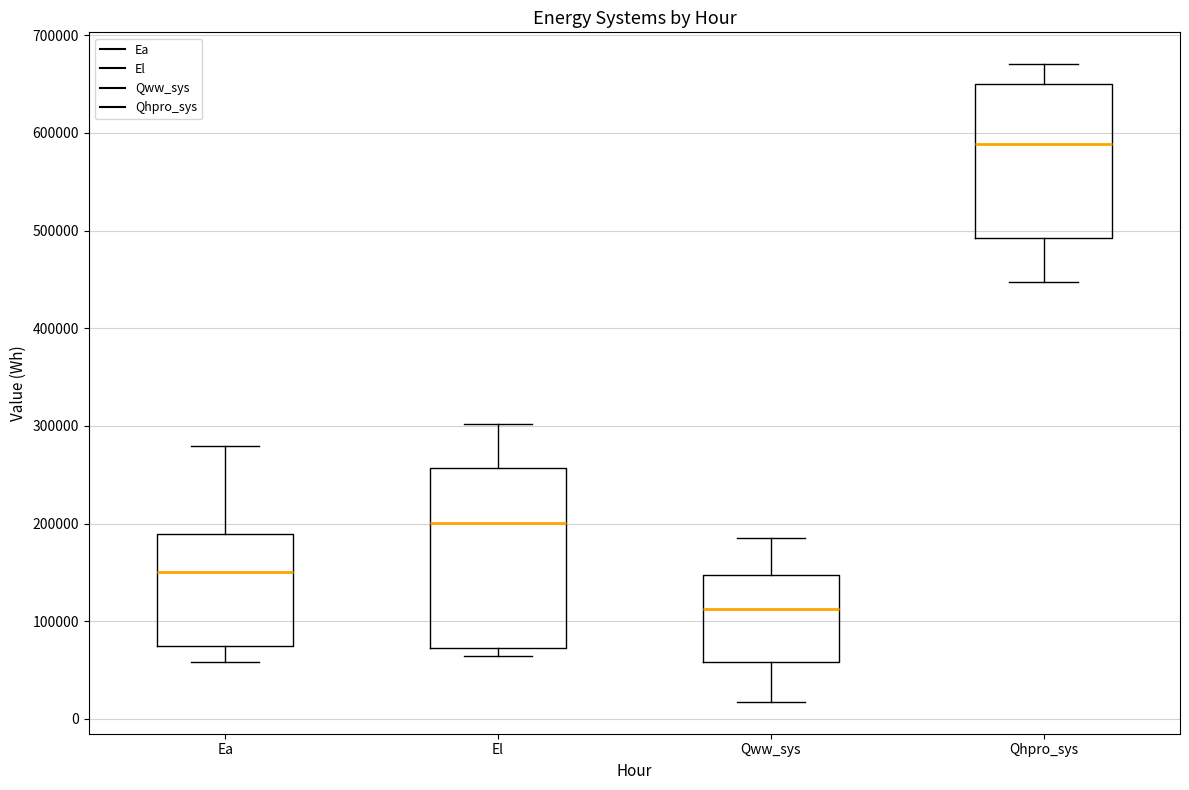

Comparing the boxes themselves (not the whiskers), which one is the tallest?

El